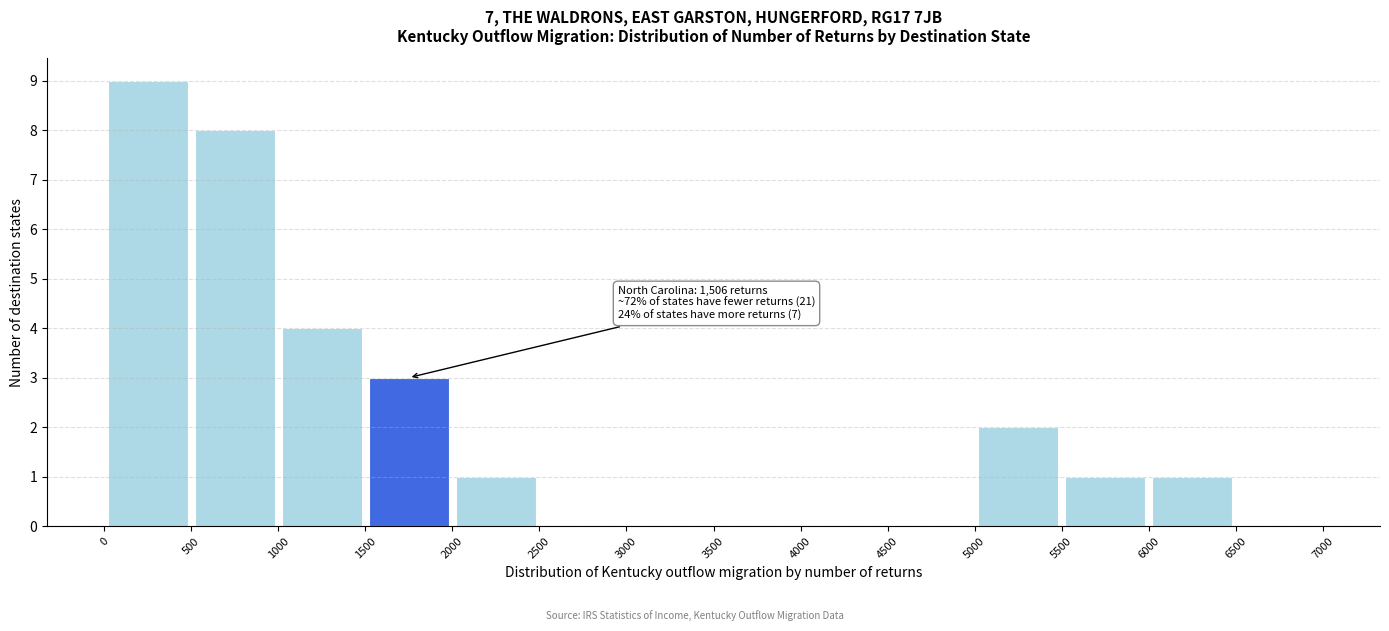

Over which range of the x-axis is the bar tallest?

0 to 500